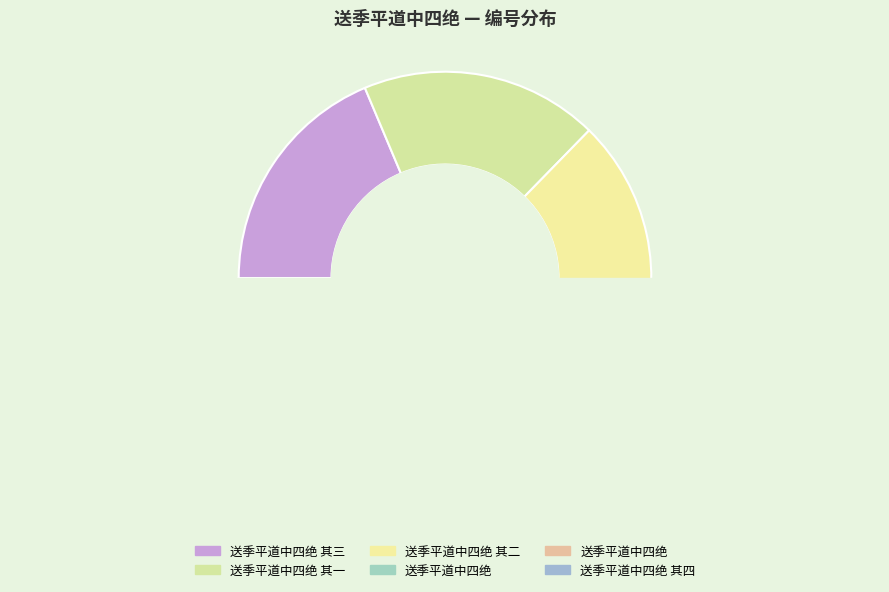

True or false: 送季平道中四绝 其三 accounts for 19% of the total.

True